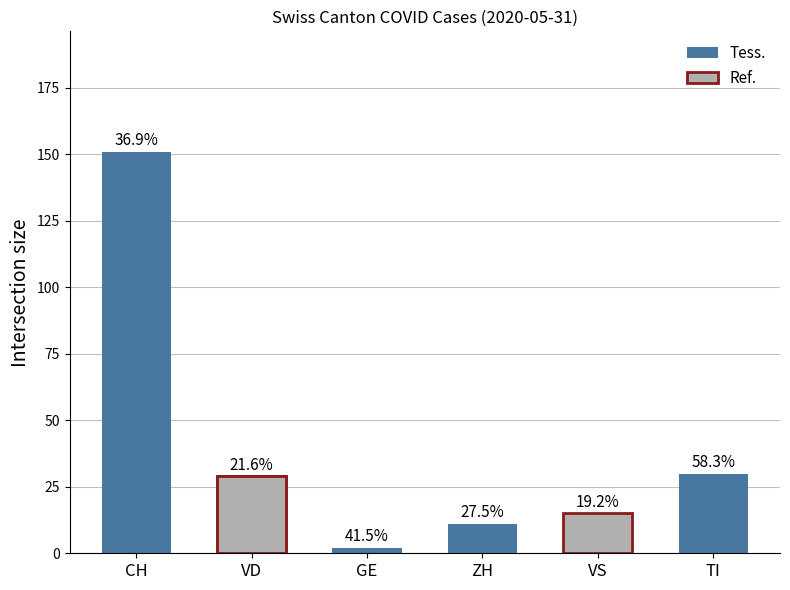

True or false: the data shows 29 at VD.

True